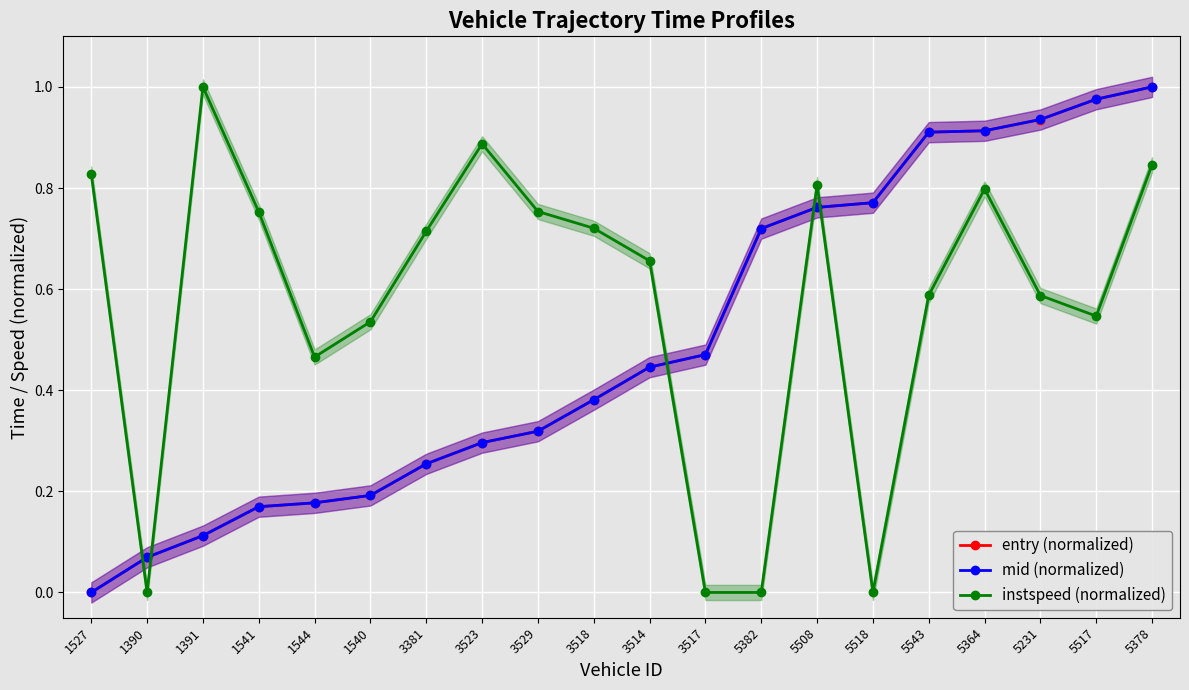

At 5231, list the series in order from smallest to largest.

instspeed (normalized), entry (normalized), mid (normalized)